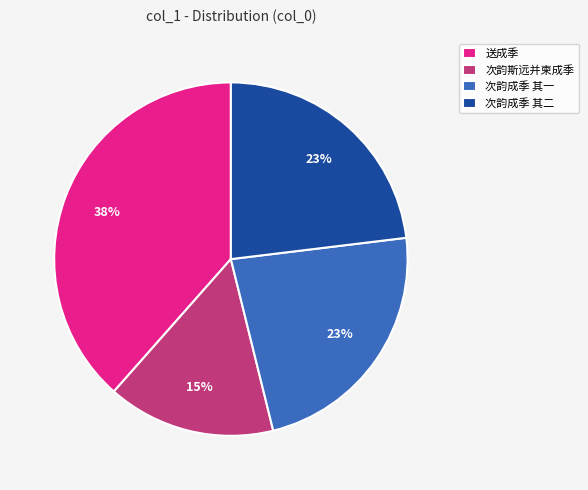

What is the smallest slice in the pie chart?

次韵斯远并柬成季